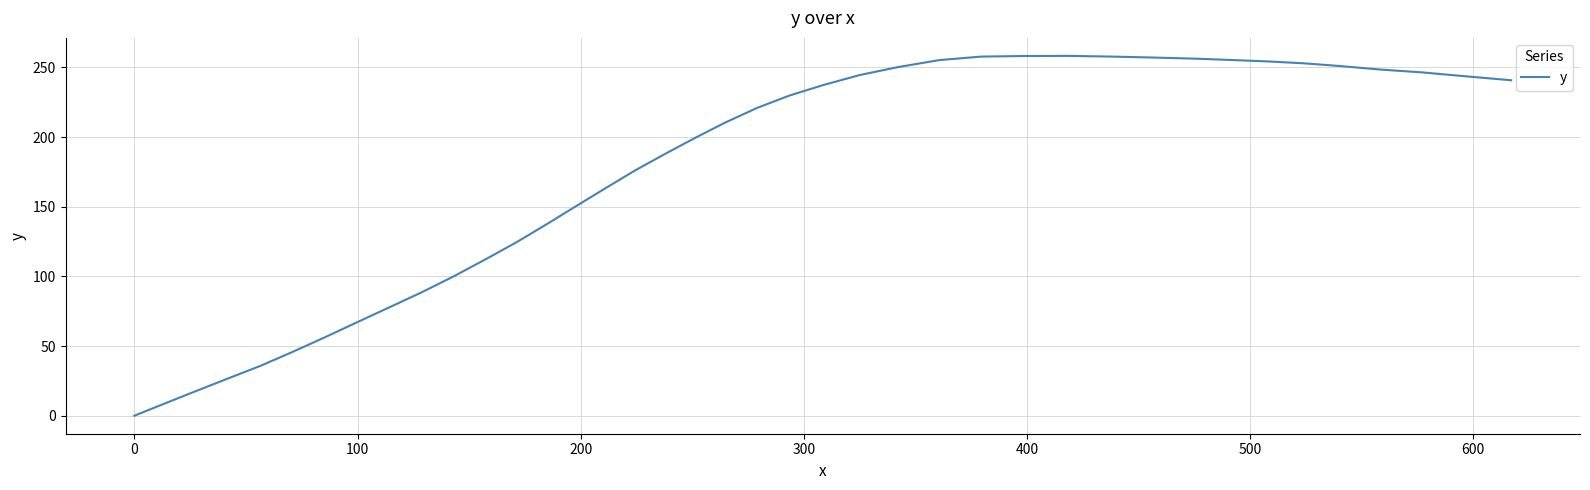

What is the greatest value displayed?

258.3